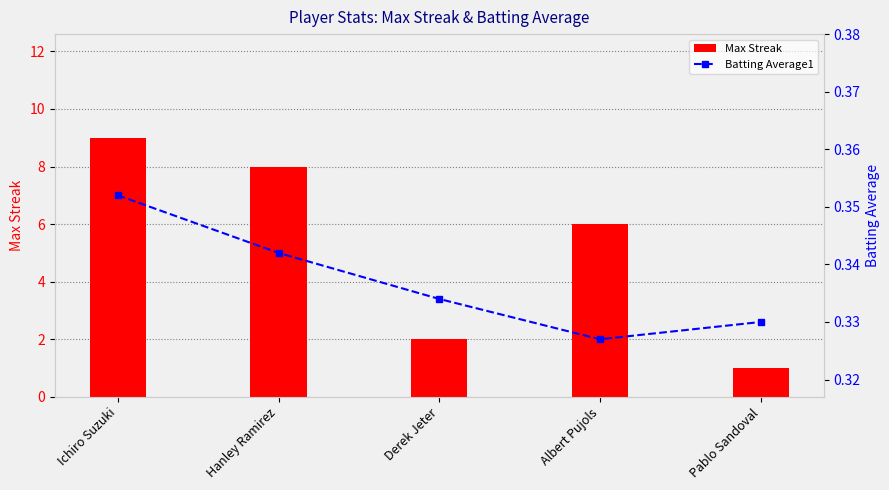

Rank the series by their average value, from lowest to highest.

Batting Average1, Max Streak